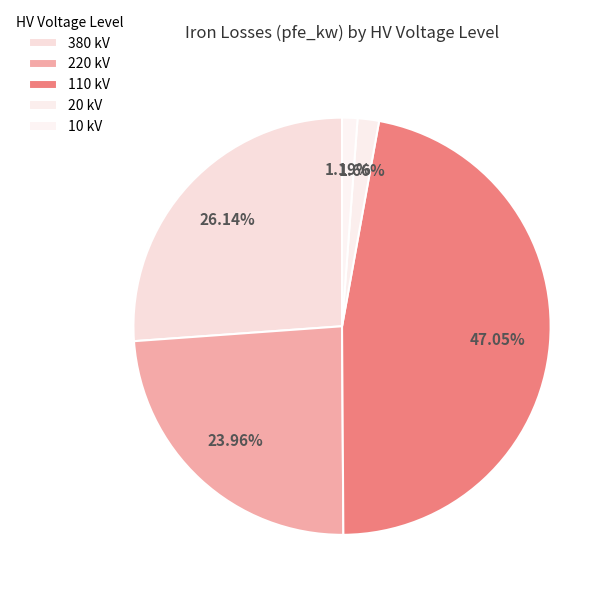

To the nearest percent, what is the difference between the 10 kV and 20 kV slice percentages?

0%